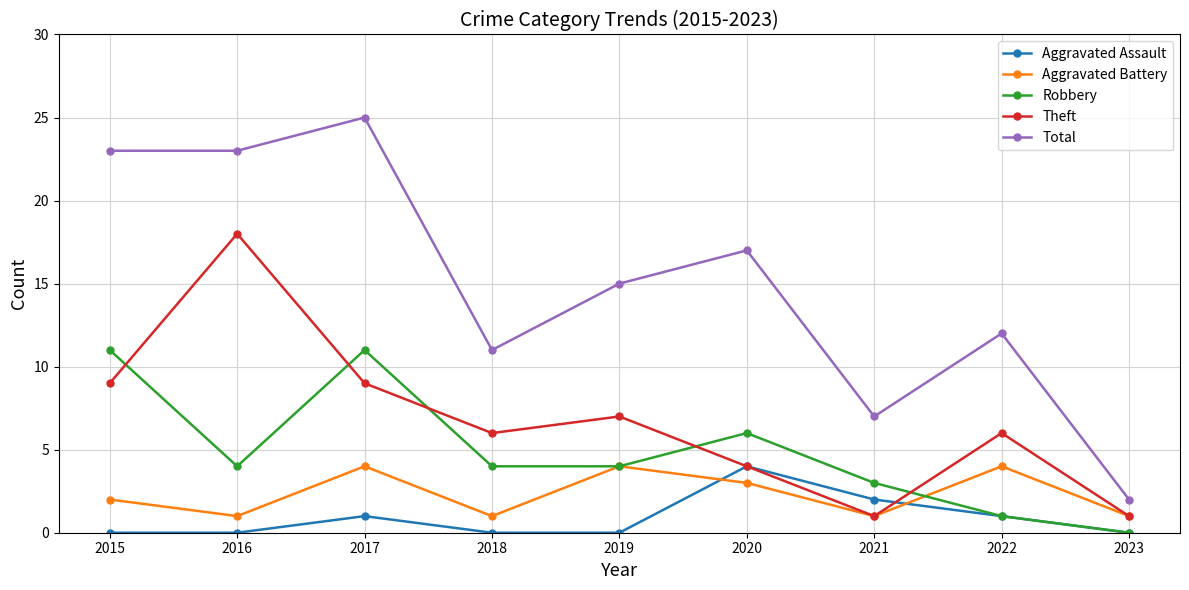

Which series has the largest total across all categories?

Total